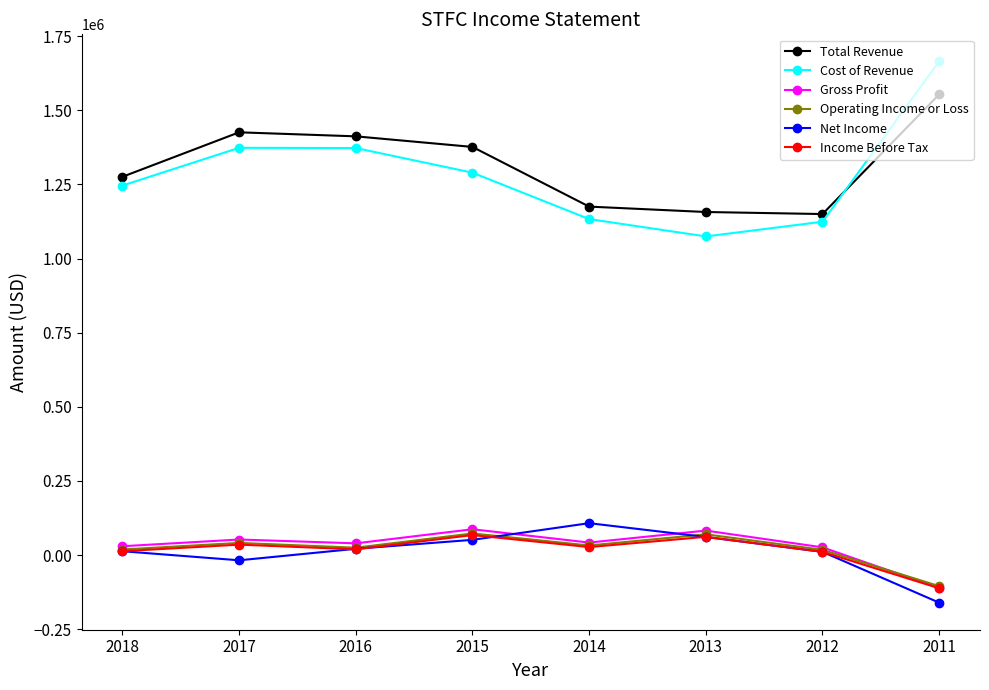

True or false: Cost of Revenue and Income Before Tax cross at least once.

False